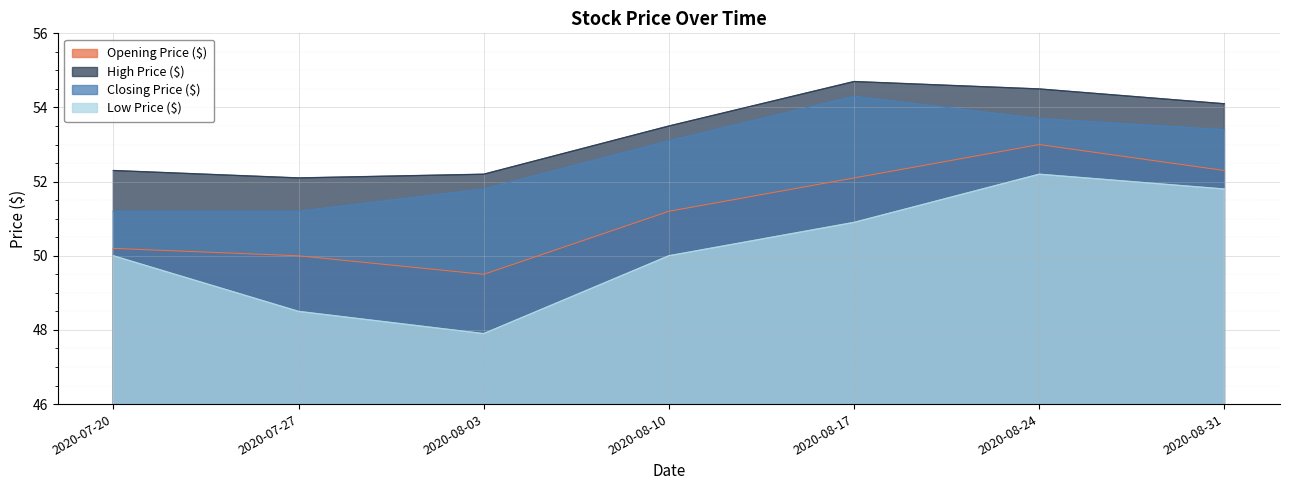

True or false: Closing Price ($) and Low Price ($) cross at least once.

False